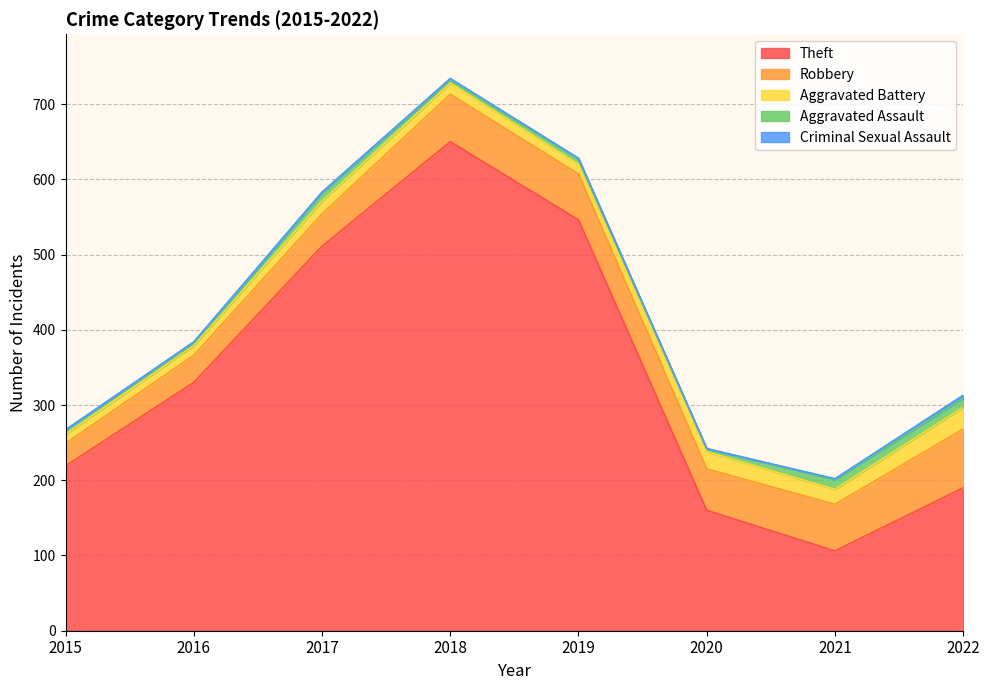

What is the approximate value of Robbery at 2017?

43